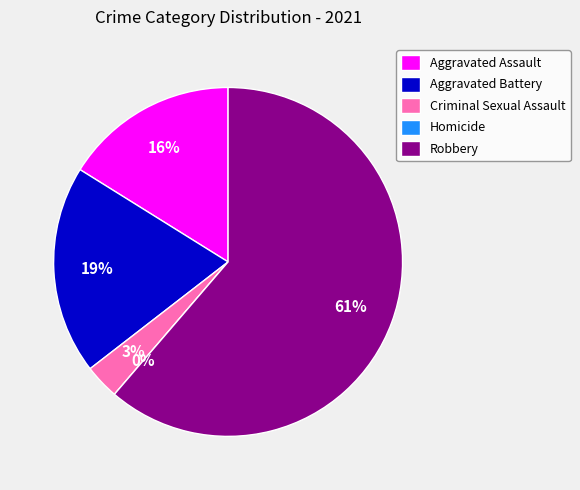

Rank the categories by value from highest to lowest.

Robbery, Aggravated Battery, Aggravated Assault, Criminal Sexual Assault, Homicide